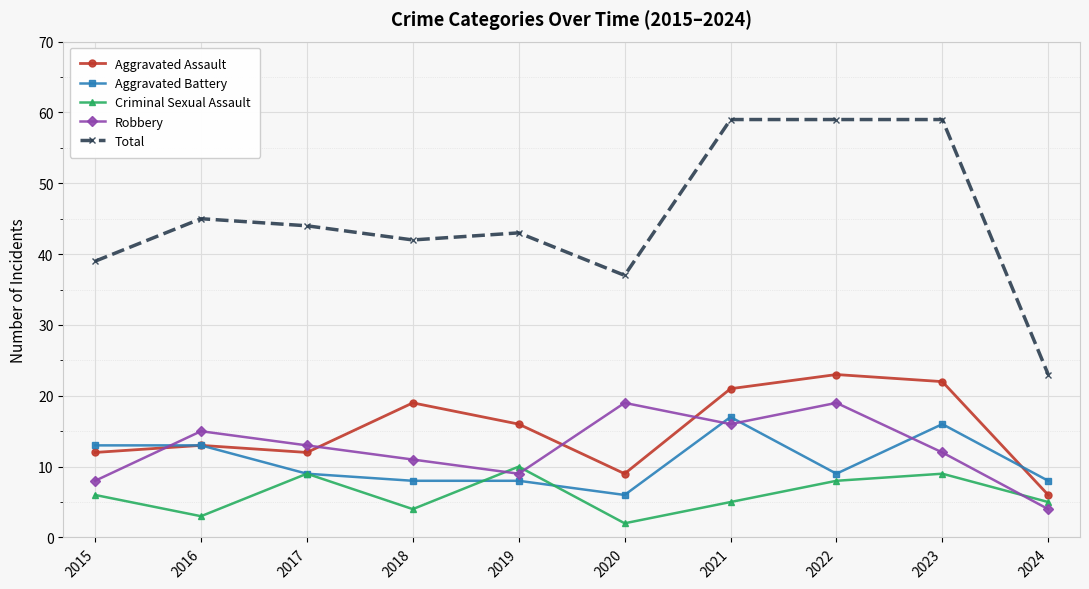

Is the value of Total at 2020 greater than the value of Criminal Sexual Assault at 2019?

Yes